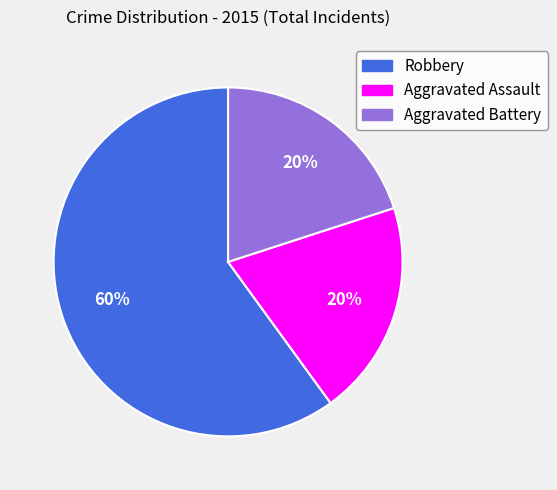

What is the ratio of the value at Aggravated Assault to the value at Aggravated Battery?

1.0